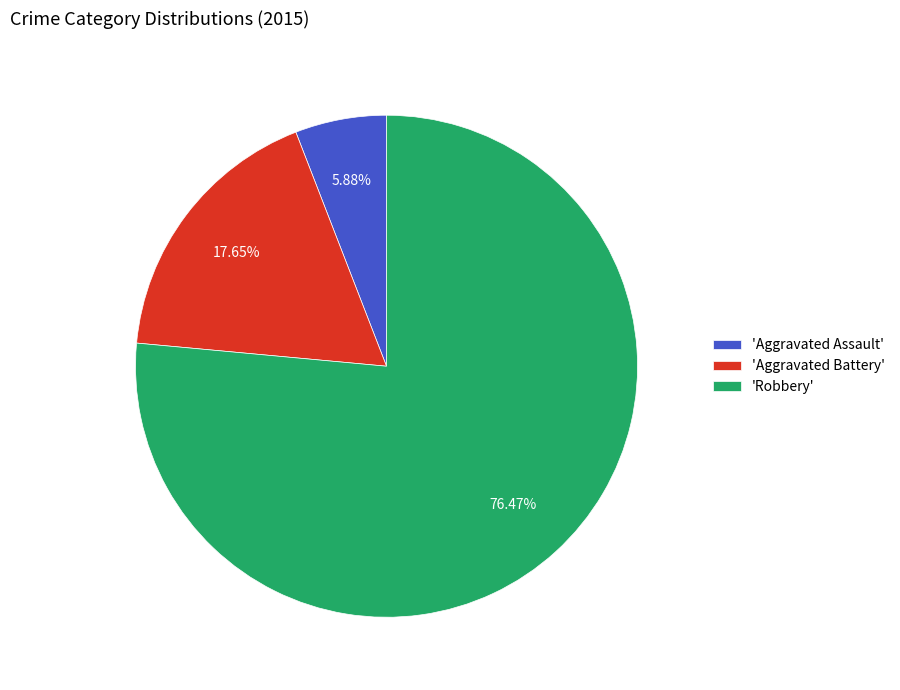

How many slices are in this pie chart?

3